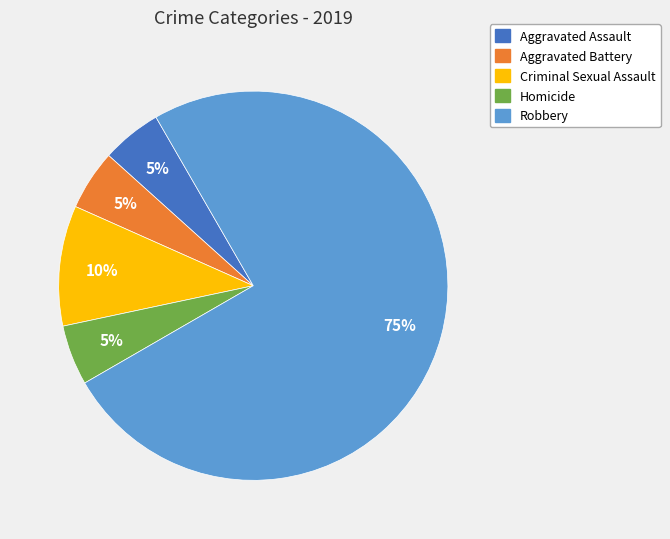

Do Aggravated Battery and Homicide together represent more than half of the pie?

No